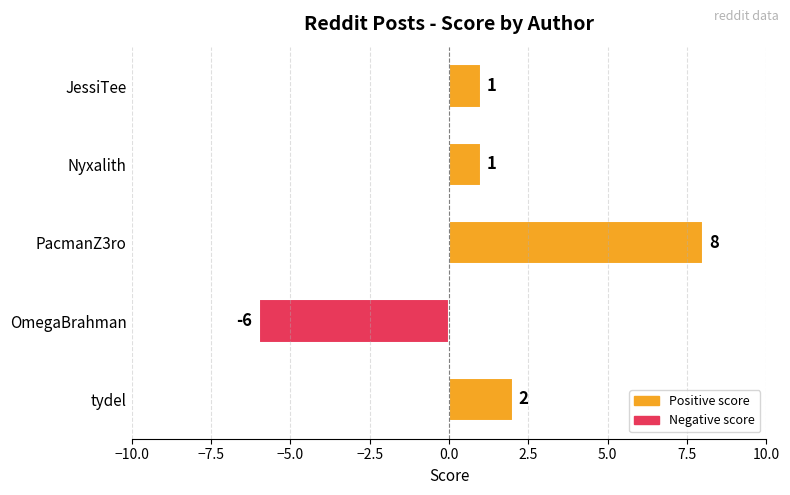

Is it true that the value at PacmanZ3ro is 8?

True